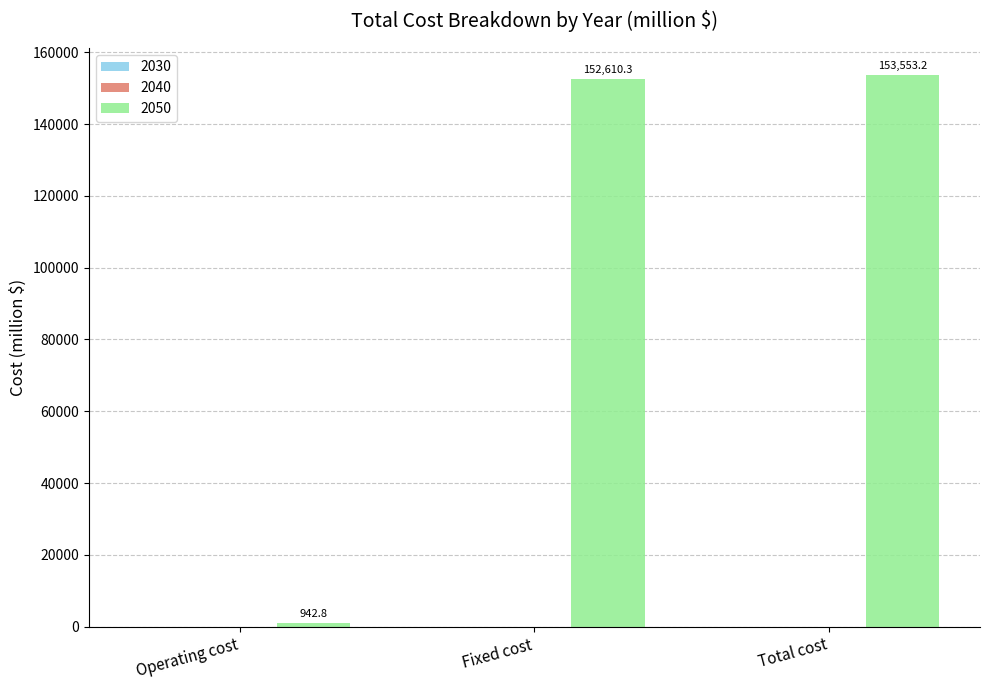

Count the number of data series in this chart.

1